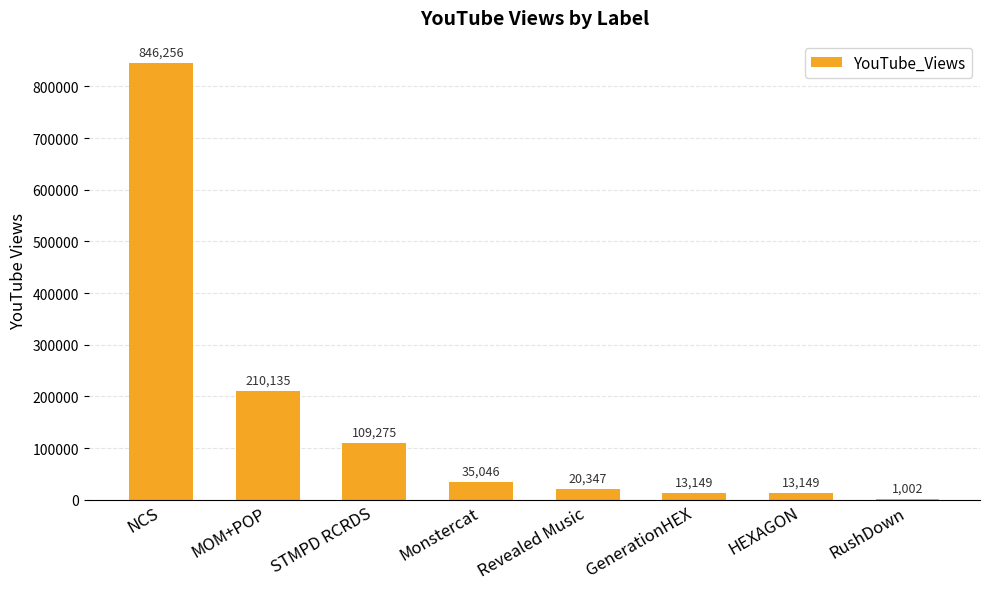

How many data points does each series have?

8